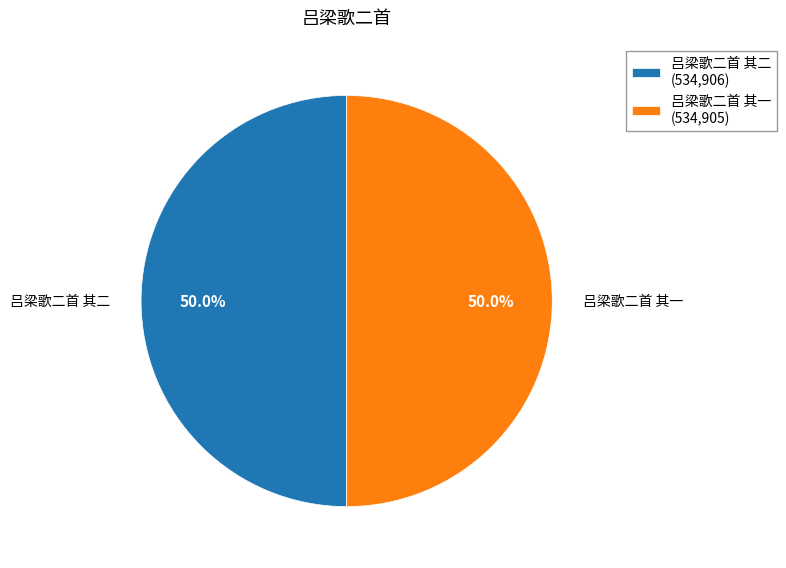

To the nearest percent, what percentage of the pie is 吕梁歌二首 其一?

50%